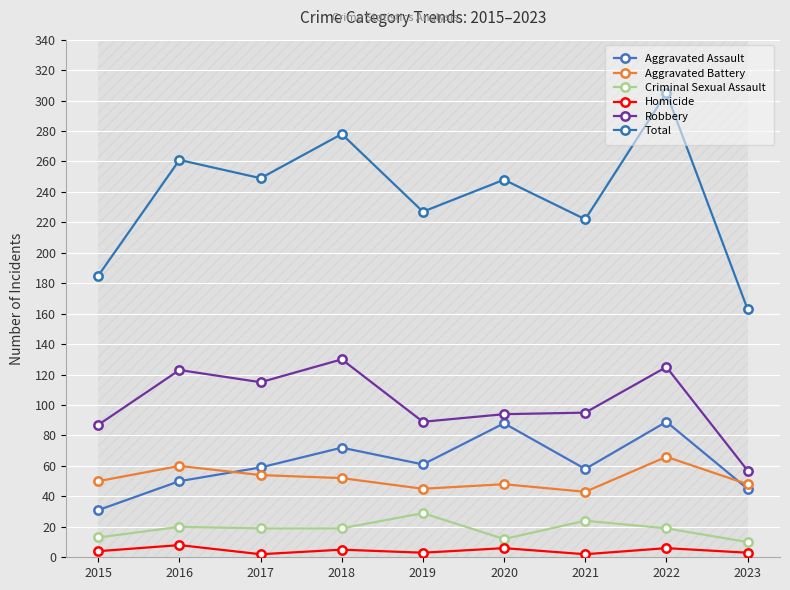

Which series changed the most between 2015 and 2017?

Total